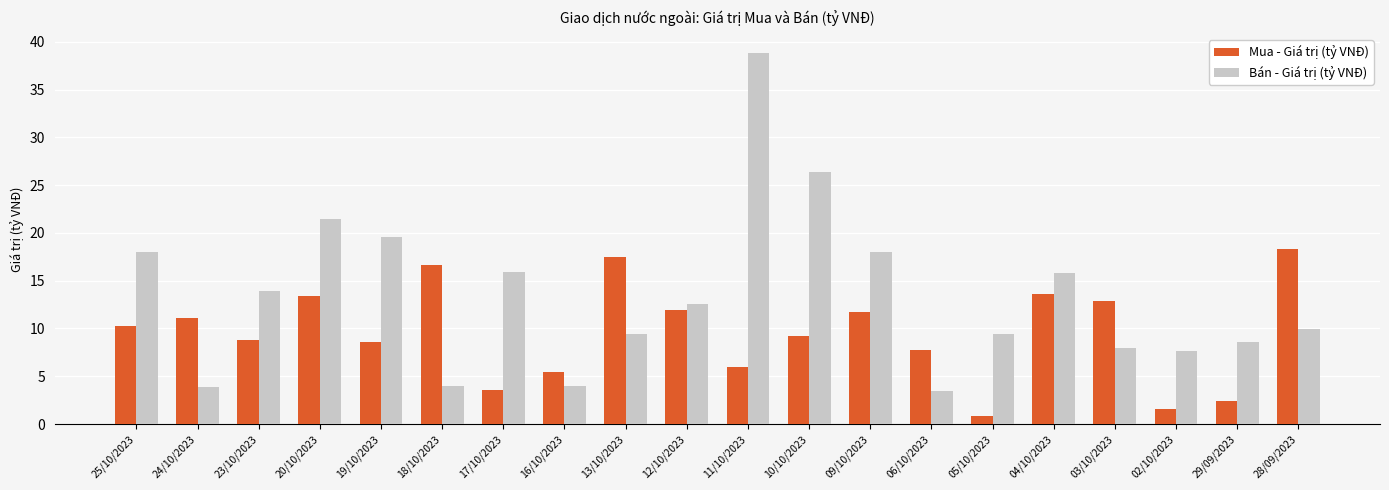

Which series has the largest total across all categories?

Bán - Giá trị (tỷ VNĐ)